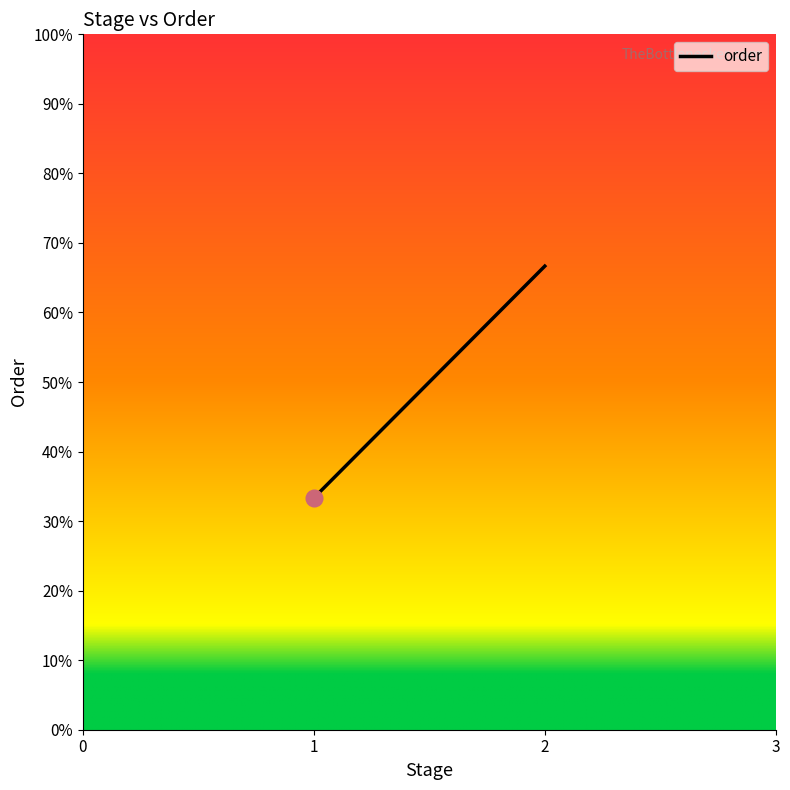

Count the values in the range 1 to 2.

3